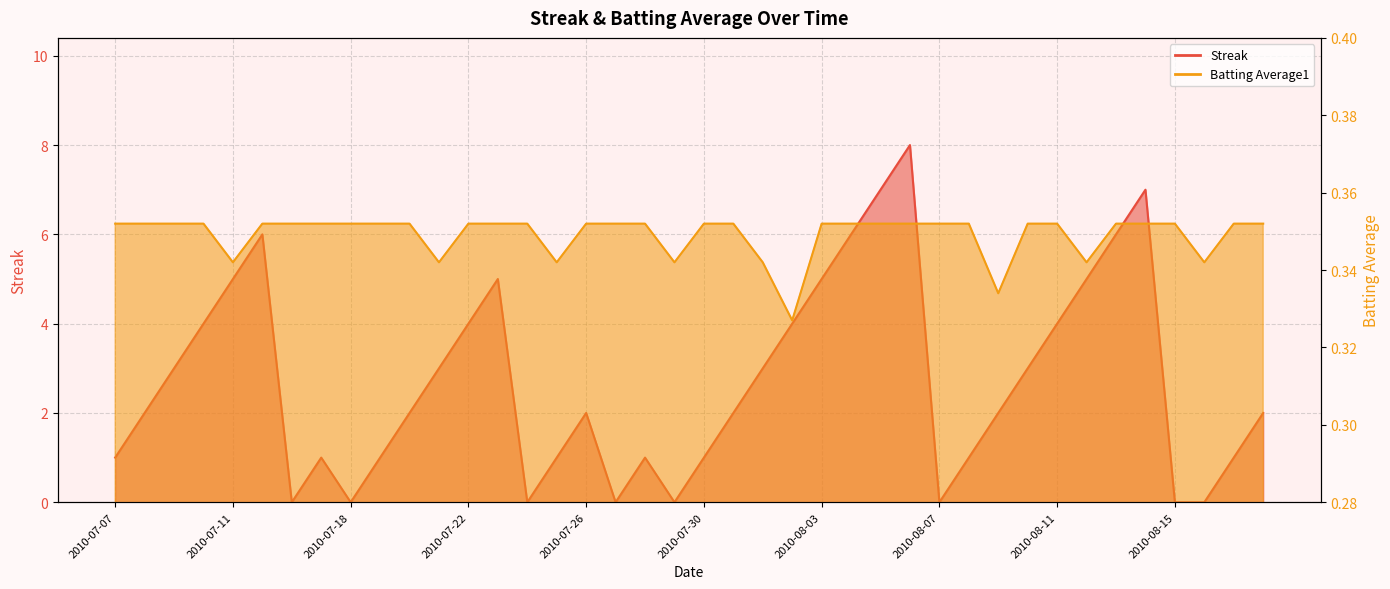

Reading right to left, list all the values displayed in this chart.

Streak: 2.0	1.0	0.0	0.0	7.0	6.0	5.0	4.0	3.0	2.0	1.0	0.0	8.0	7.0	6.0	5.0	4.0	3.0	2.0	1.0	0.0	1.0	0.0	2.0	1.0	0.0	5.0	4.0	3.0	2.0	1.0	0.0	1.0	0.0	6.0	5.0	4.0	3.0	2.0	1.0
Batting Average1: 0.4	0.4	0.3	0.4	0.4	0.4	0.3	0.4	0.4	0.3	0.4	0.4	0.4	0.4	0.4	0.4	0.3	0.3	0.4	0.4	0.3	0.4	0.4	0.4	0.3	0.4	0.4	0.4	0.3	0.4	0.4	0.4	0.4	0.4	0.4	0.3	0.4	0.4	0.4	0.4